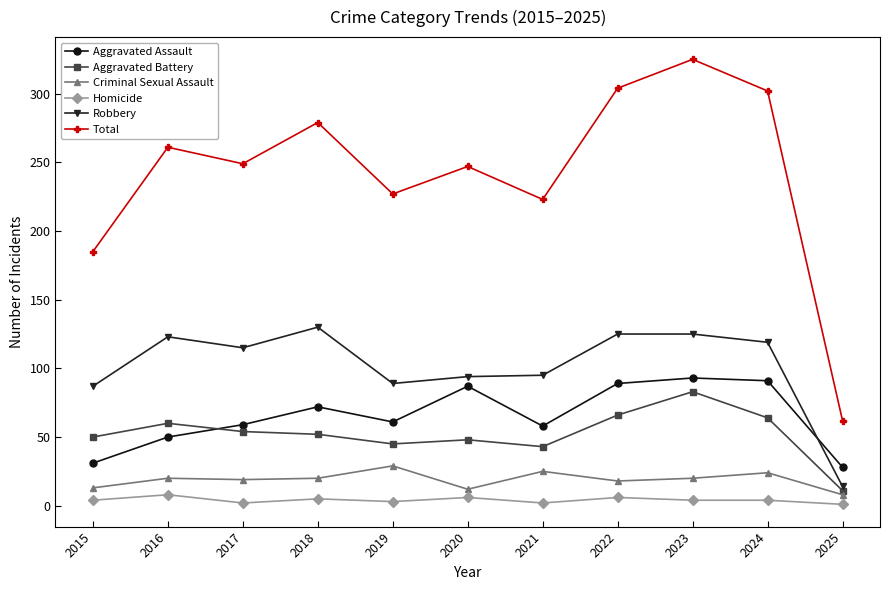

Which category has the lowest value in the Criminal Sexual Assault series?

2025